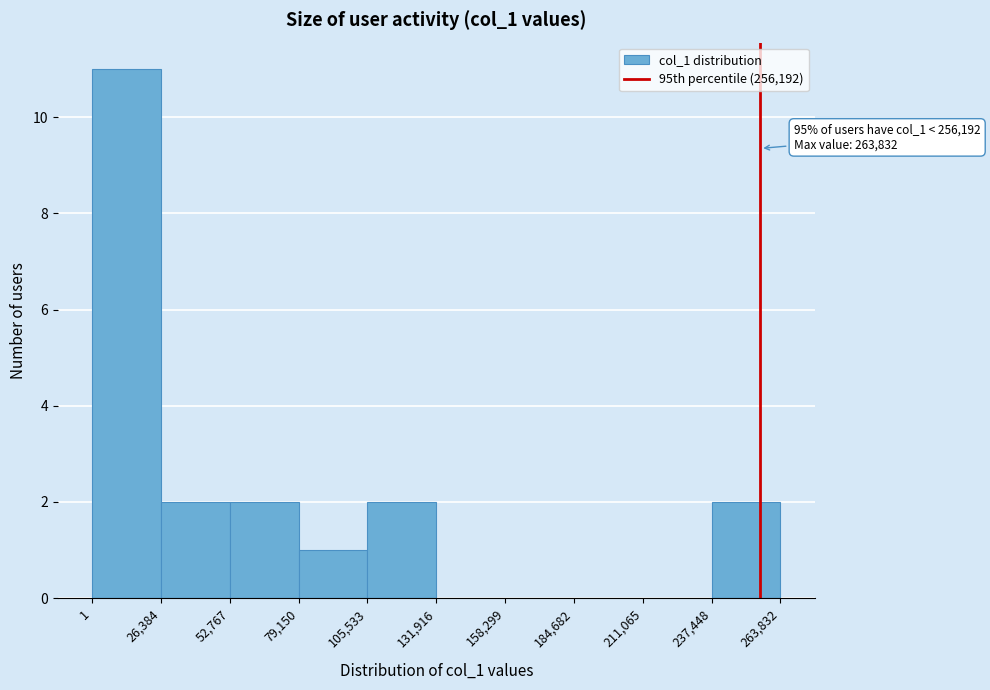

Over which range of the x-axis is the bar tallest?

1 to 26,384